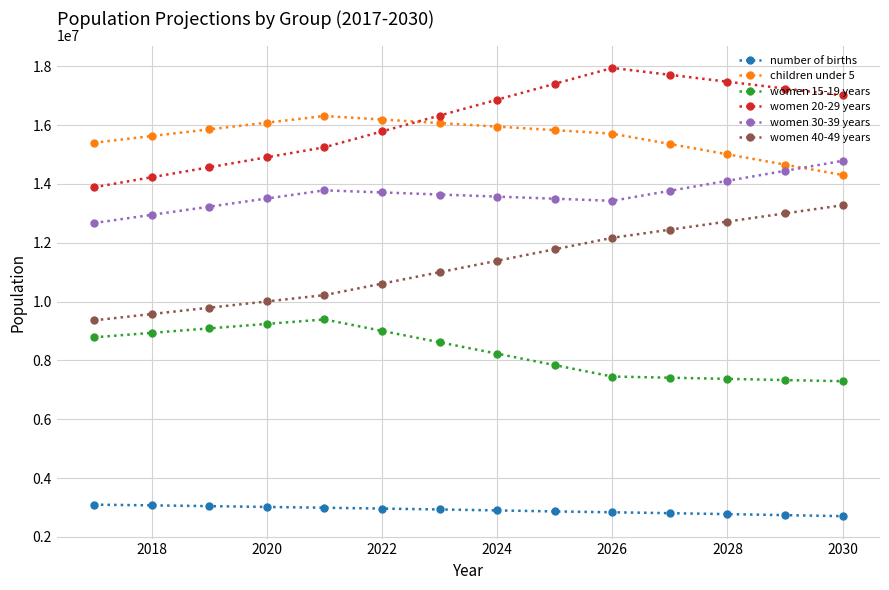

How many data points in number of births are less than 2931643?

7